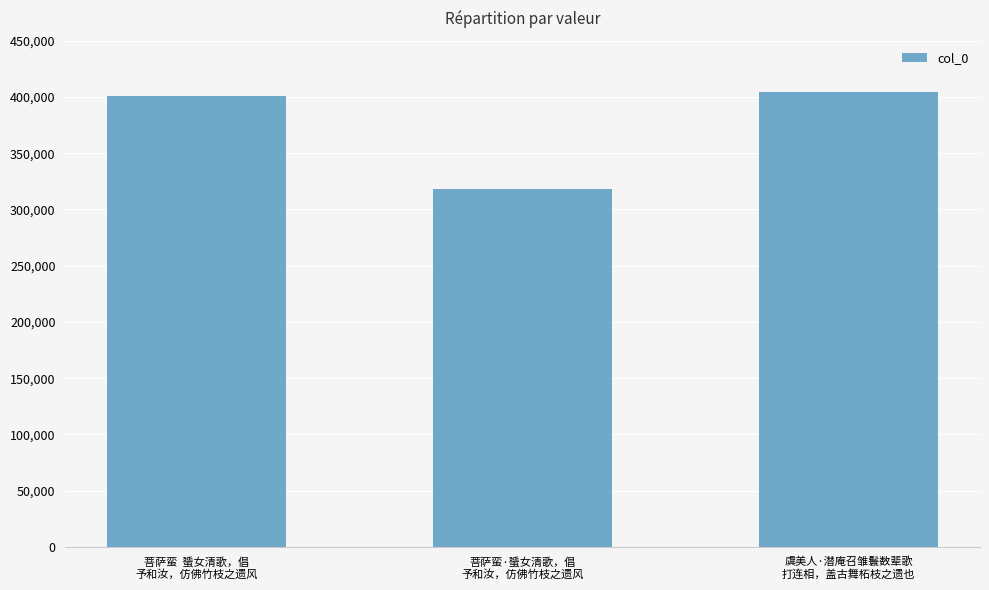

True or false: the data shows 67399 at 菩萨蛮·蜑女清歌，倡
予和汝，仿佛竹枝之遗风.

False